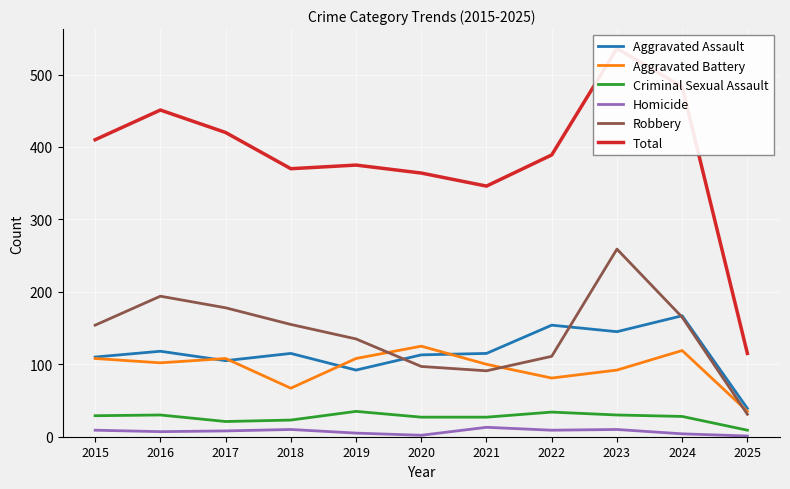

Which series has the widest spread of values?

Total